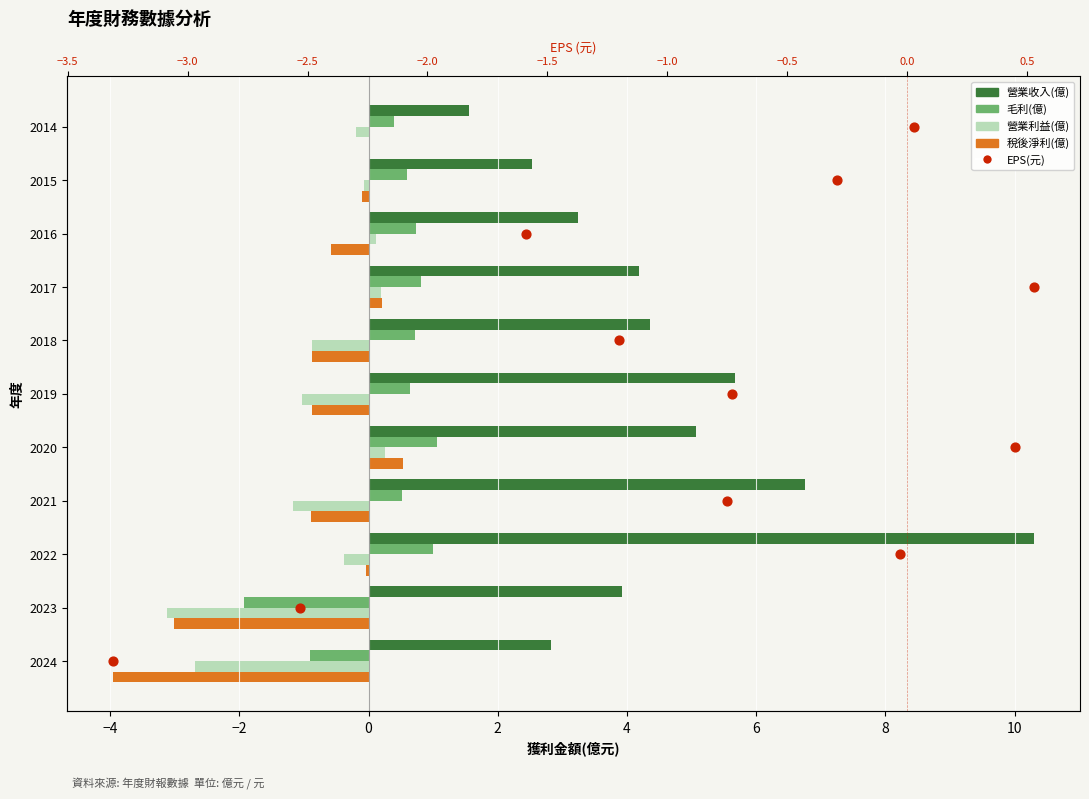

Which series reaches the minimum Y coordinate?

稅後淨利(億)